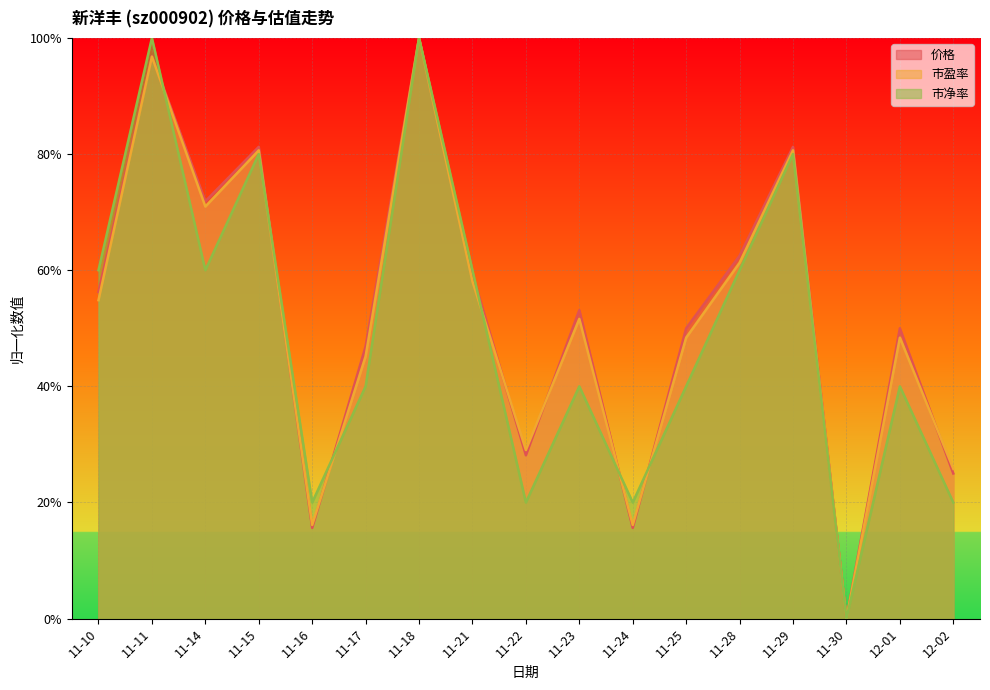

At which label does 市净率 reach its minimum?

11-30